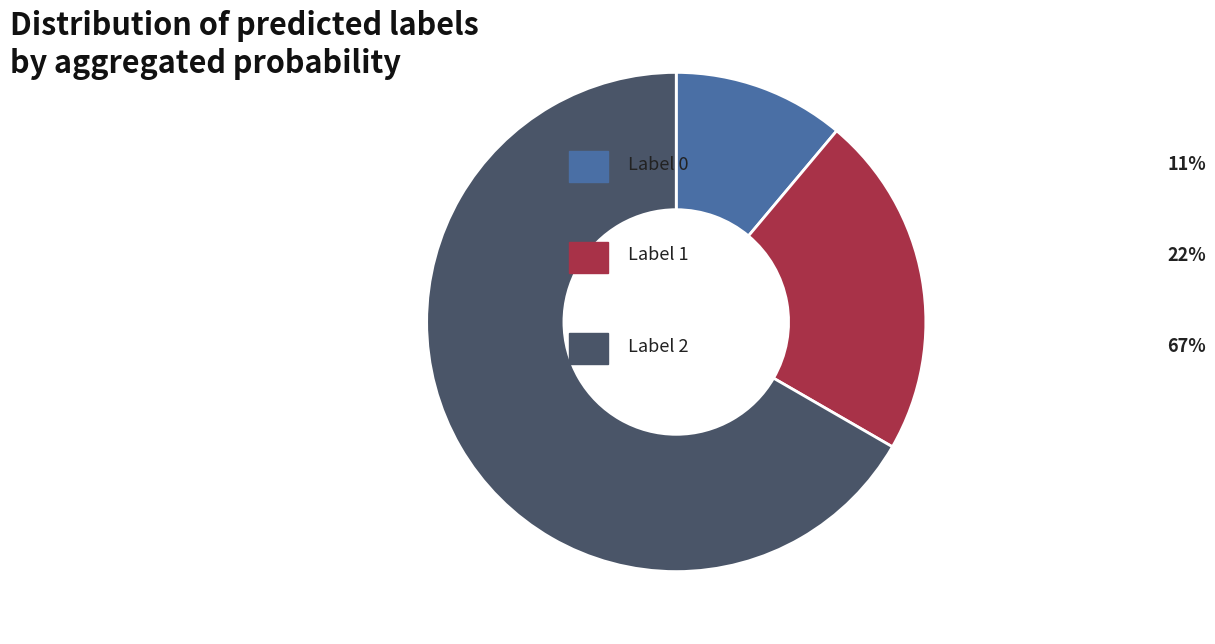

Does any single category account for the majority?

Yes